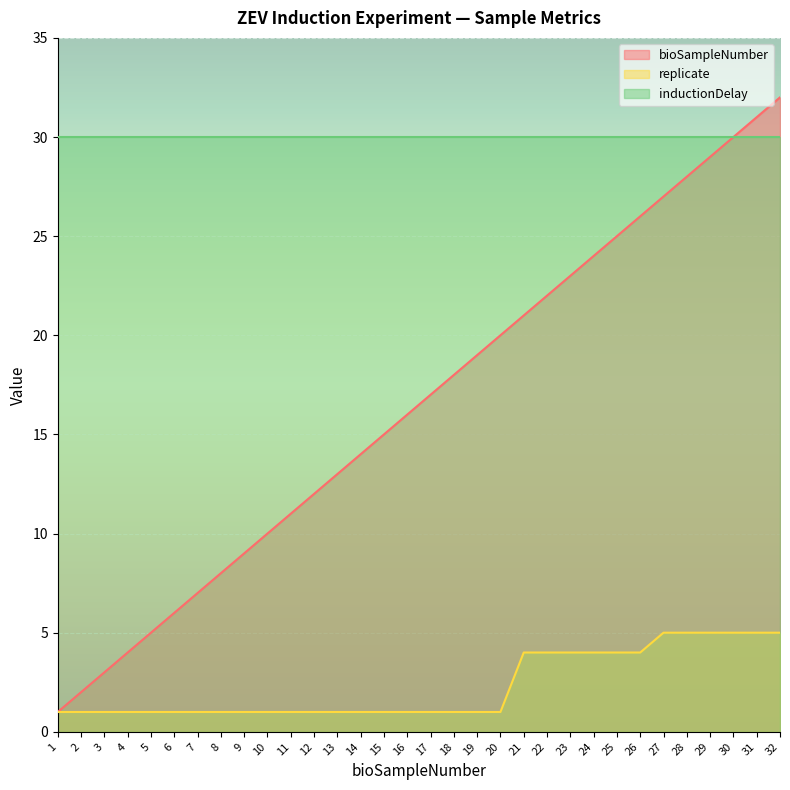

What is the maximum value for bioSampleNumber?

32